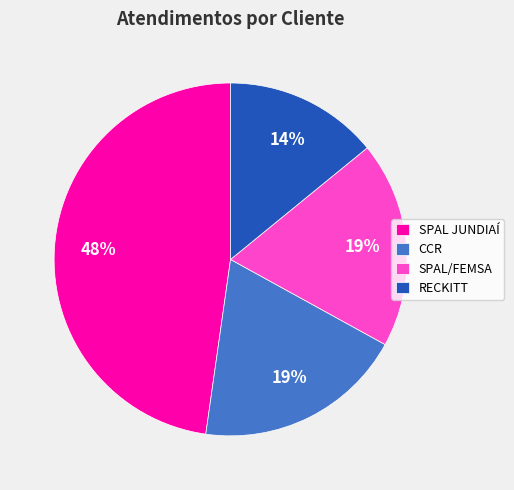

Is the sum of SPAL/FEMSA and SPAL JUNDIAÍ greater than half?

Yes